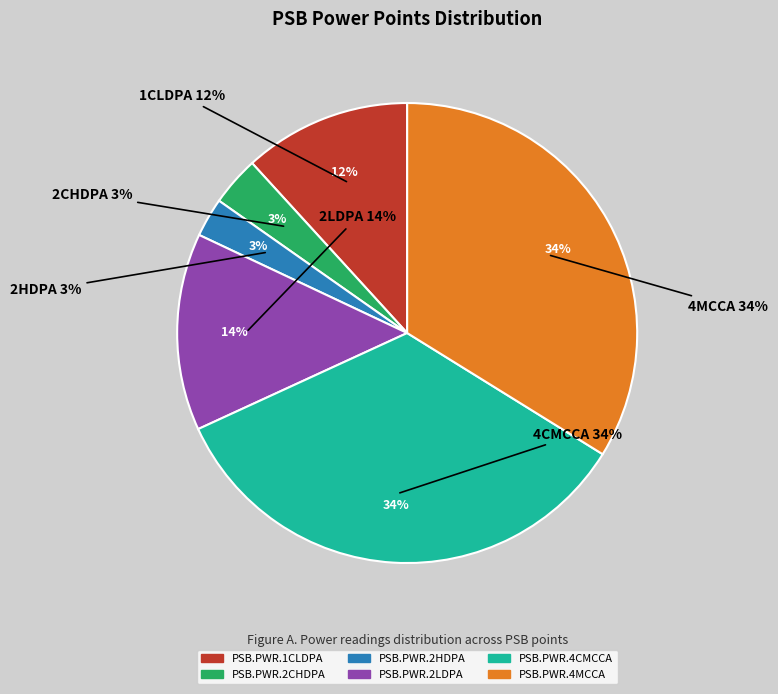

Is it true that PSB.PWR.1CLDPA is 2% of the pie?

False